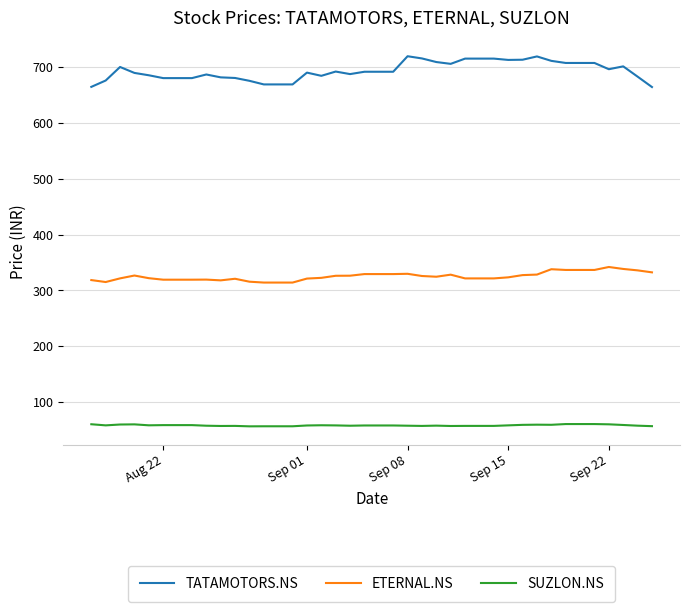

What is the difference between the maximum and minimum values in the ETERNAL.NS series?

27.9